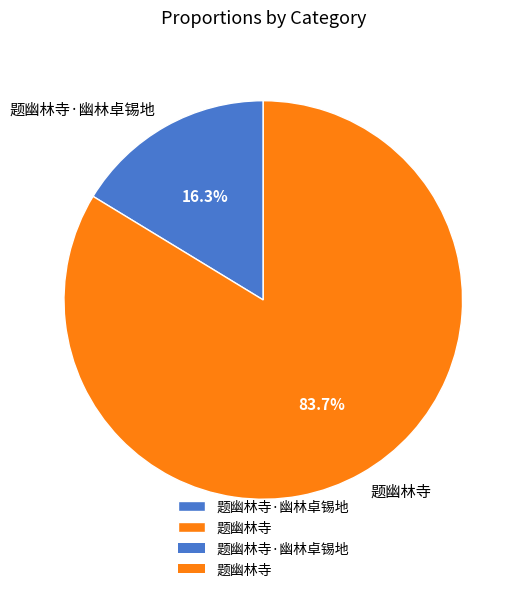

To the nearest percent, what is the difference between the 题幽林寺 and 题幽林寺·幽林卓锡地 slice percentages?

67%